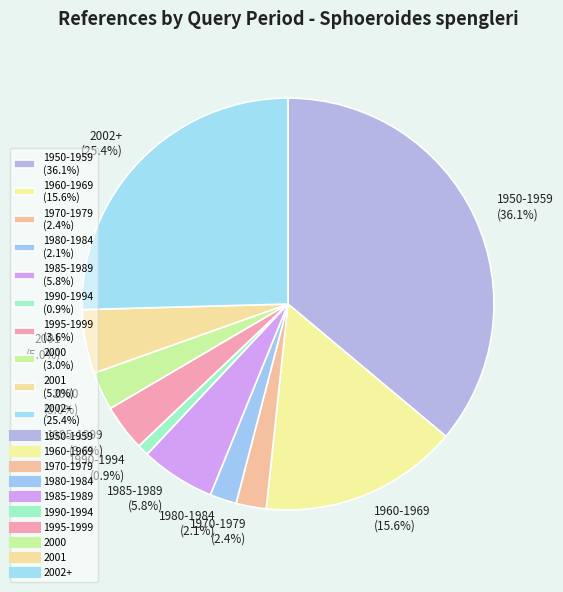

How many segments does this pie chart have?

10